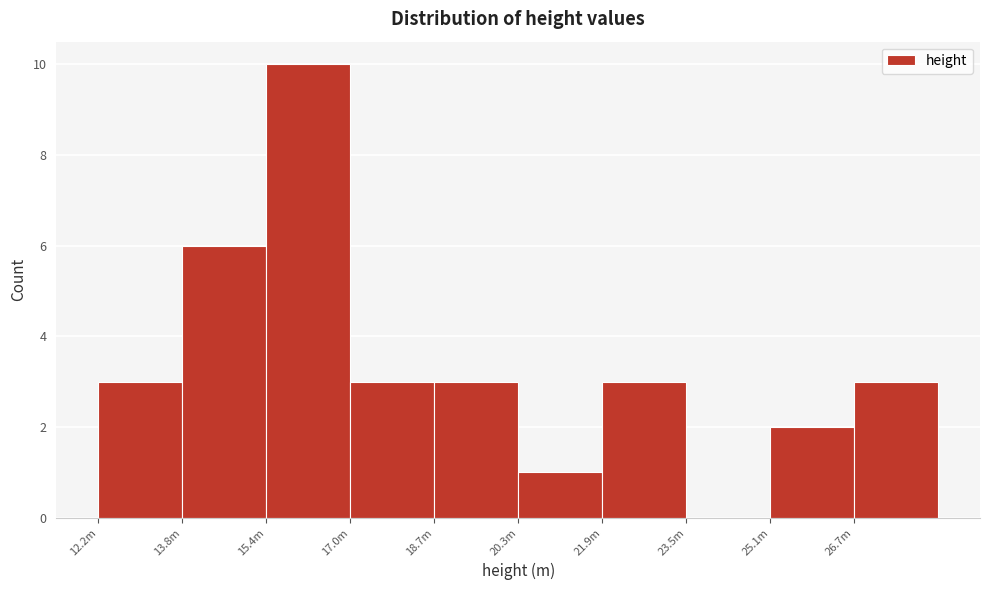

Reading left to right, list all the values displayed in this chart.

12.2m=3	13.8m=6	15.4m=10	17.0m=3	18.7m=3	20.3m=1	21.9m=3	23.5m=0	25.1m=2	26.7m=3